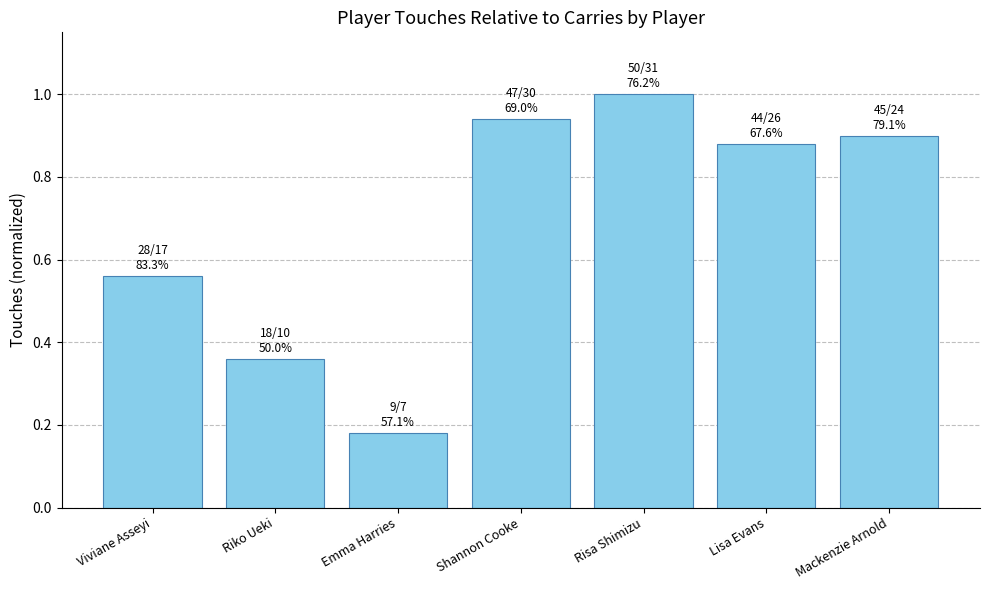

What is the sum of the values at Viviane Asseyi and Mackenzie Arnold?

1.5